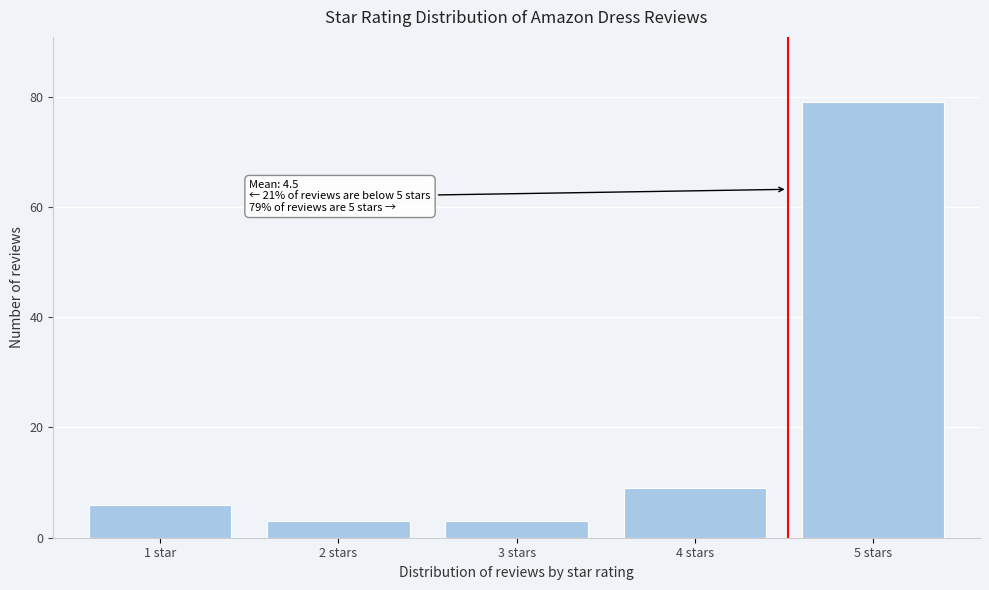

Reading right to left, transcribe all the data shown in this chart.

5 stars=79	4 stars=9	3 stars=3	2 stars=3	1 star=6